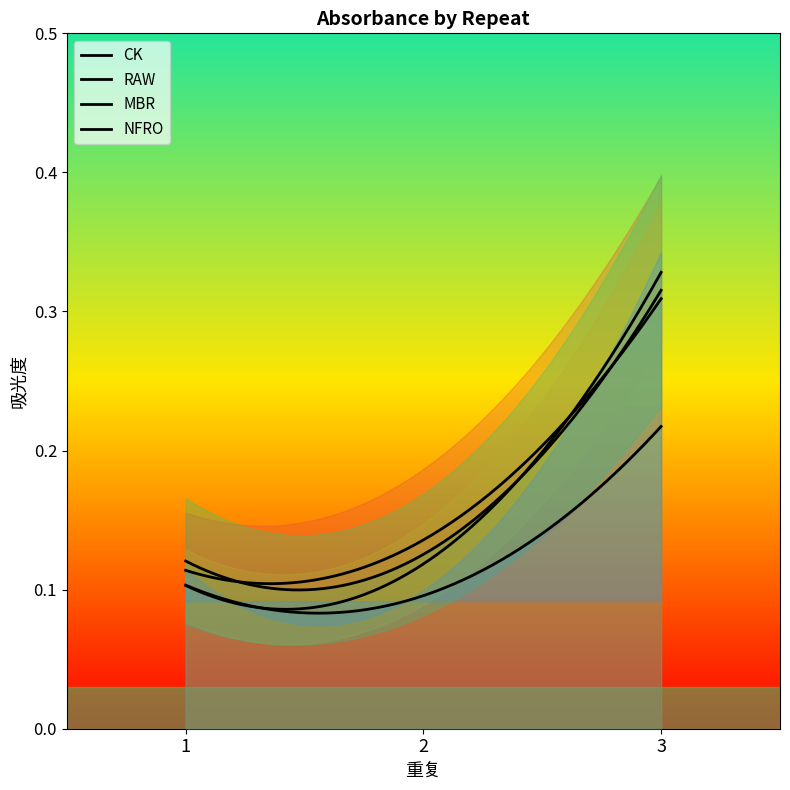

What is the smallest value displayed?

0.1